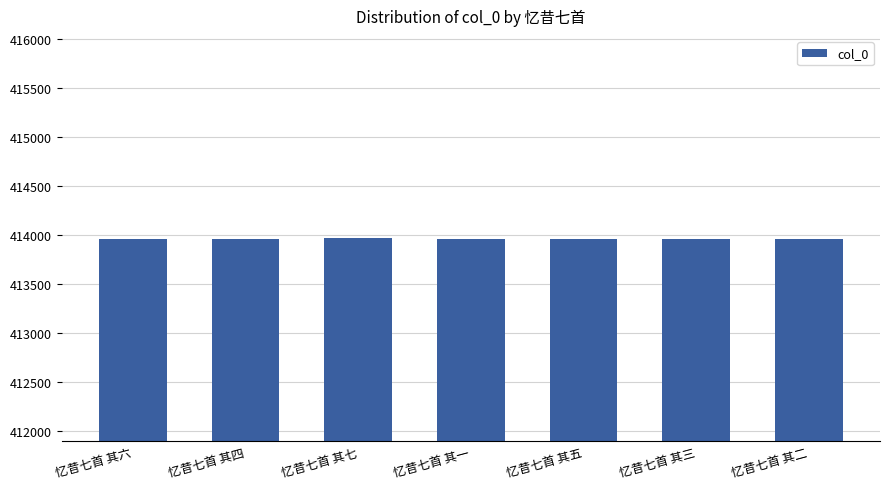

Is it true that the value at 忆昔七首 其二 is 122103?

False